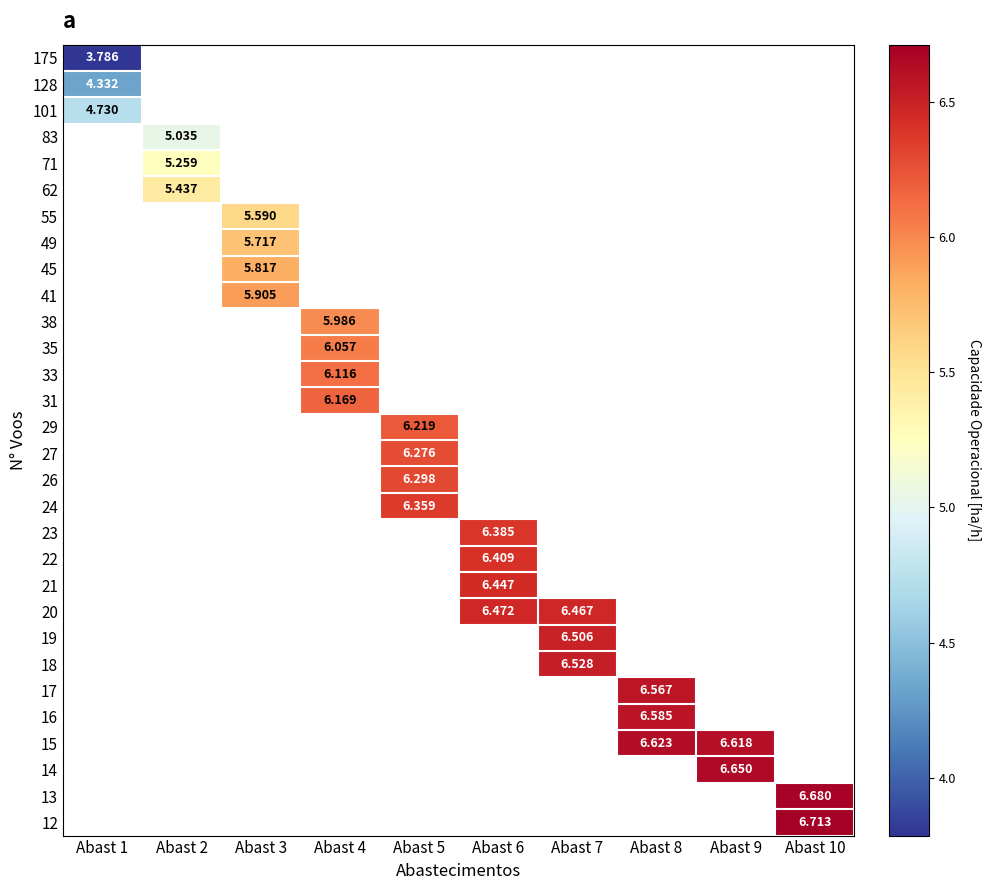

What is the approximate value of 128 at Abast 1?

4.3